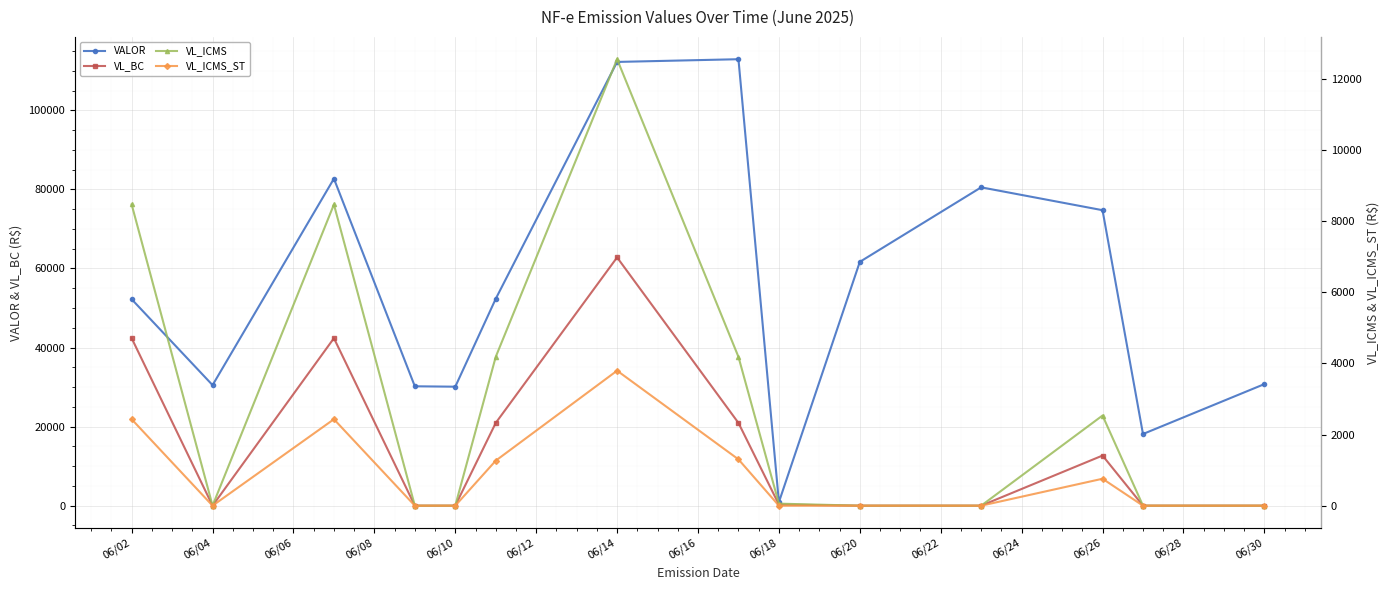

How many interior local valleys does the VL_BC series have?

1